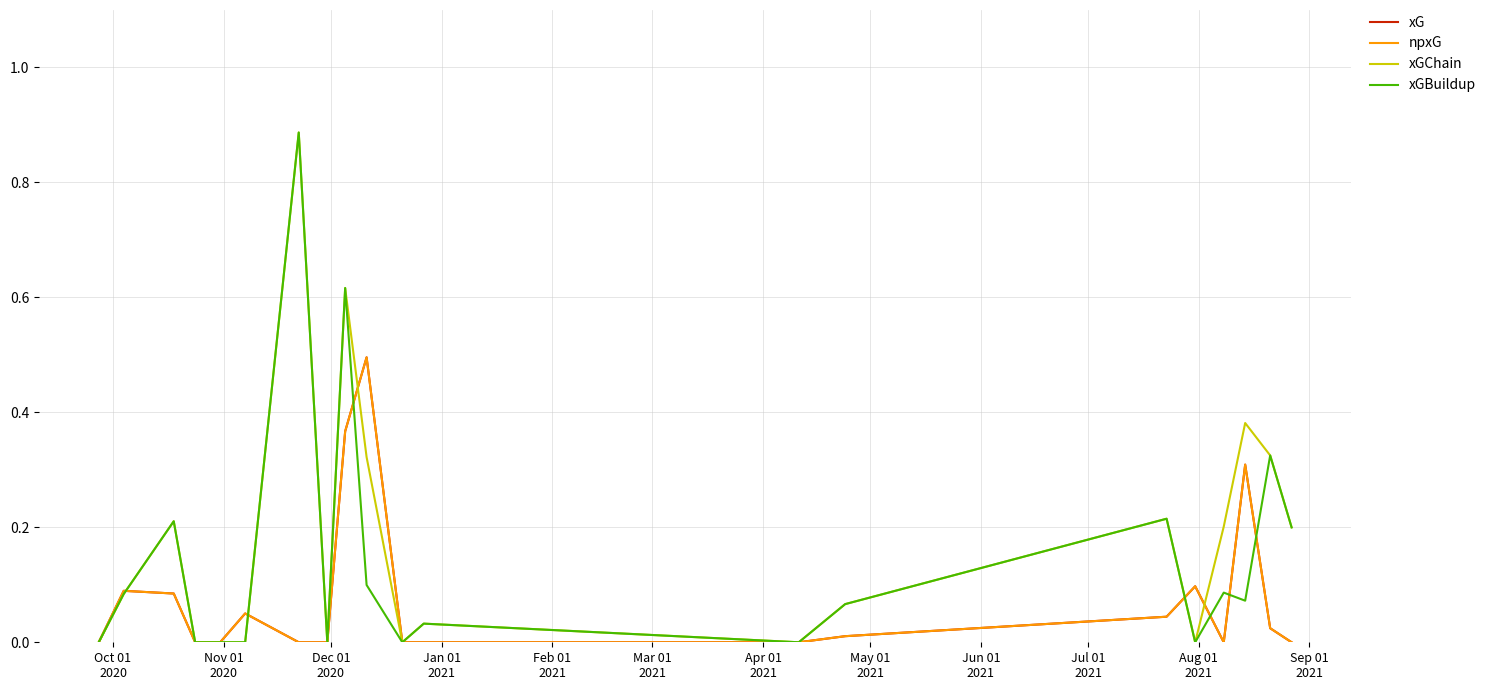

Which series has the largest range (max minus min)?

xGChain